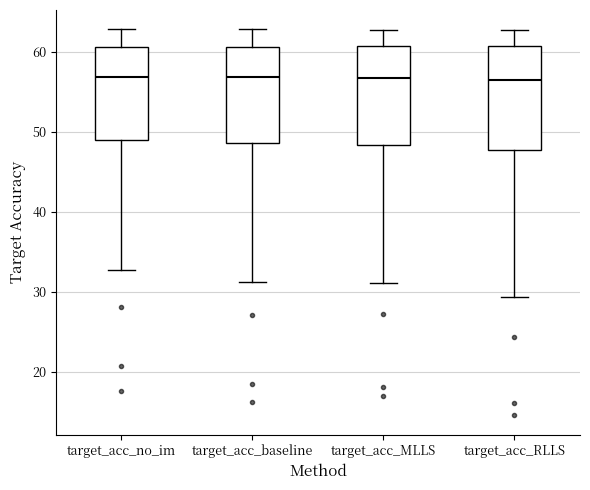

Where does the lower whisker of the box for target_acc_RLLS end on the y-axis? The values are not printed on the chart, so give them approximately, as read against the axis.

29